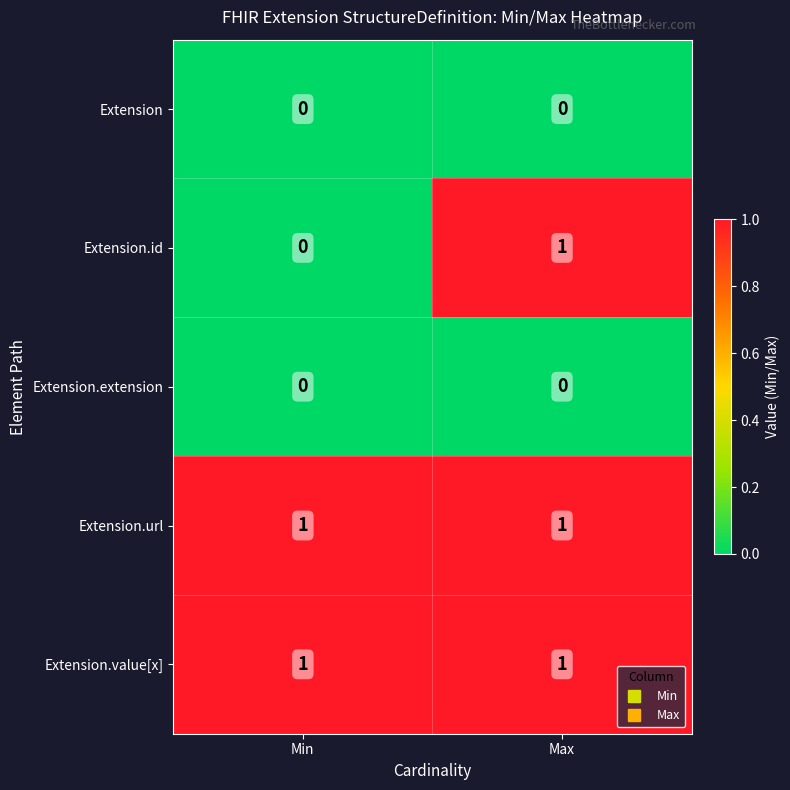

True or false: Extension.id has a value of 0 at Min.

True